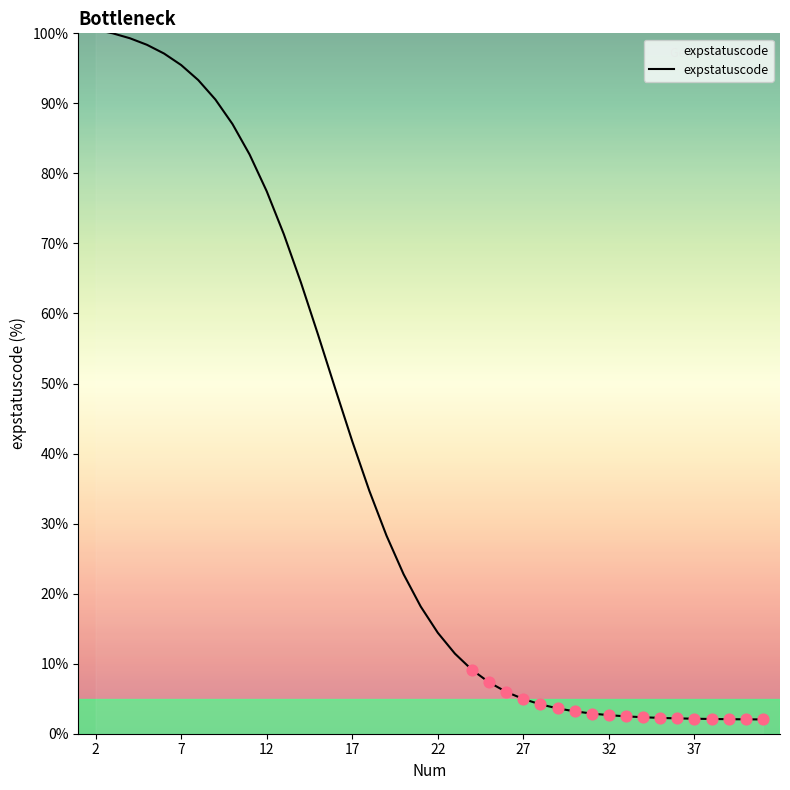

What is the smallest value displayed?

2.0